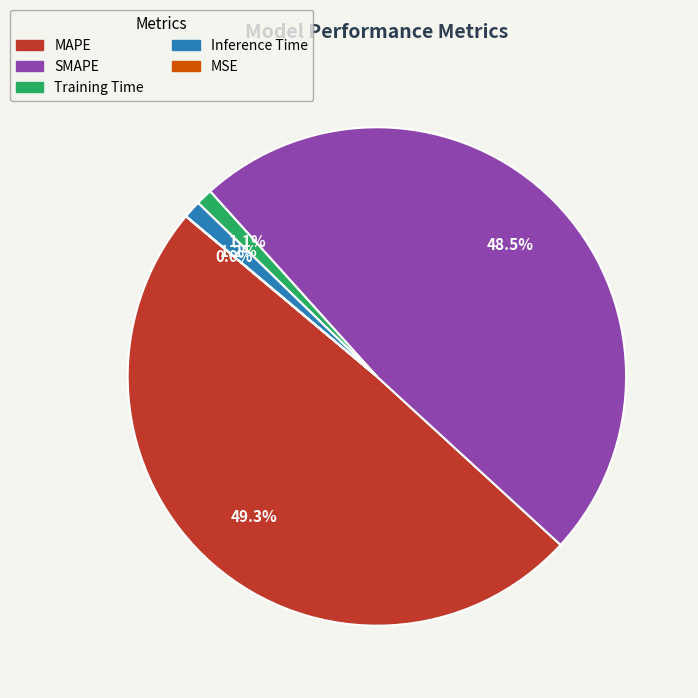

Does any single category account for the majority?

No